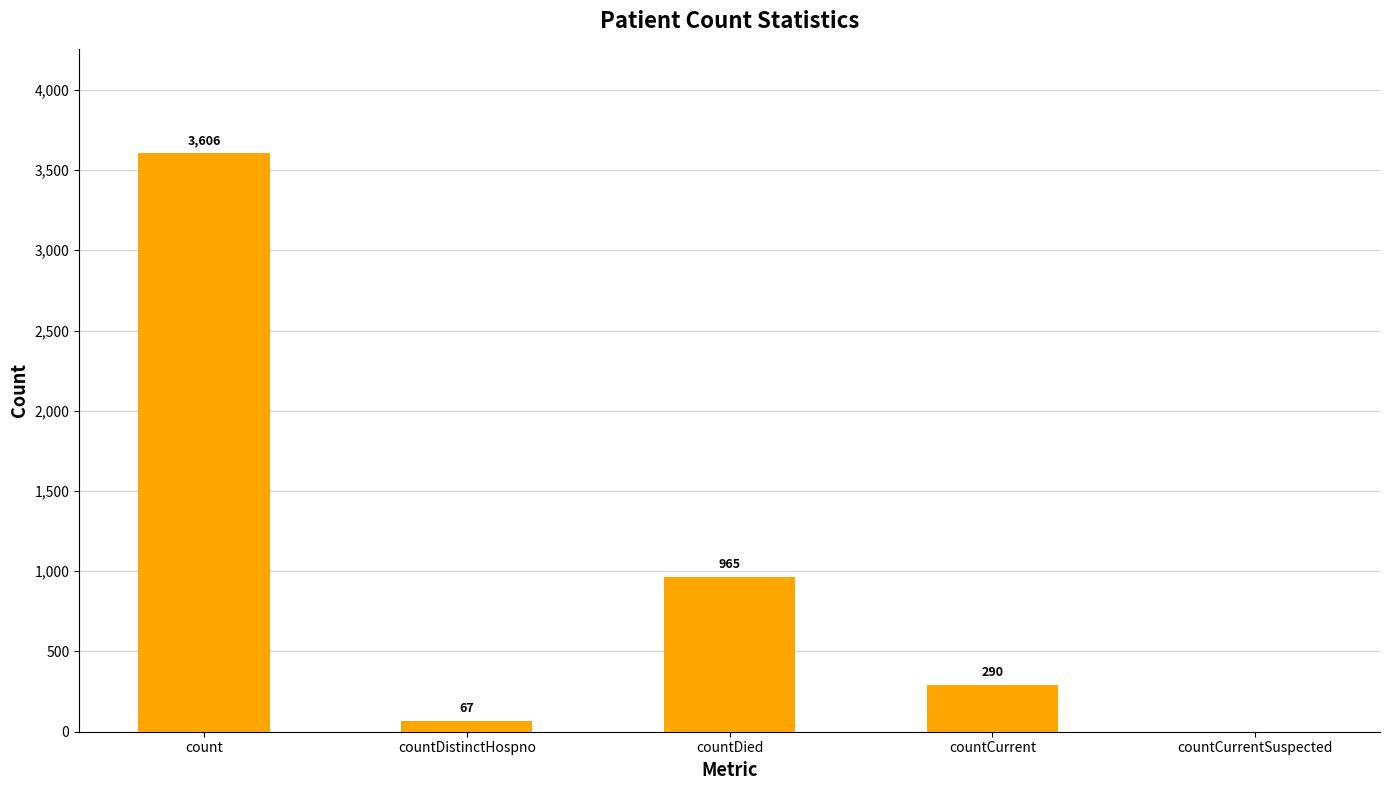

What is the difference between the values at countDied and countCurrentSuspected?

965